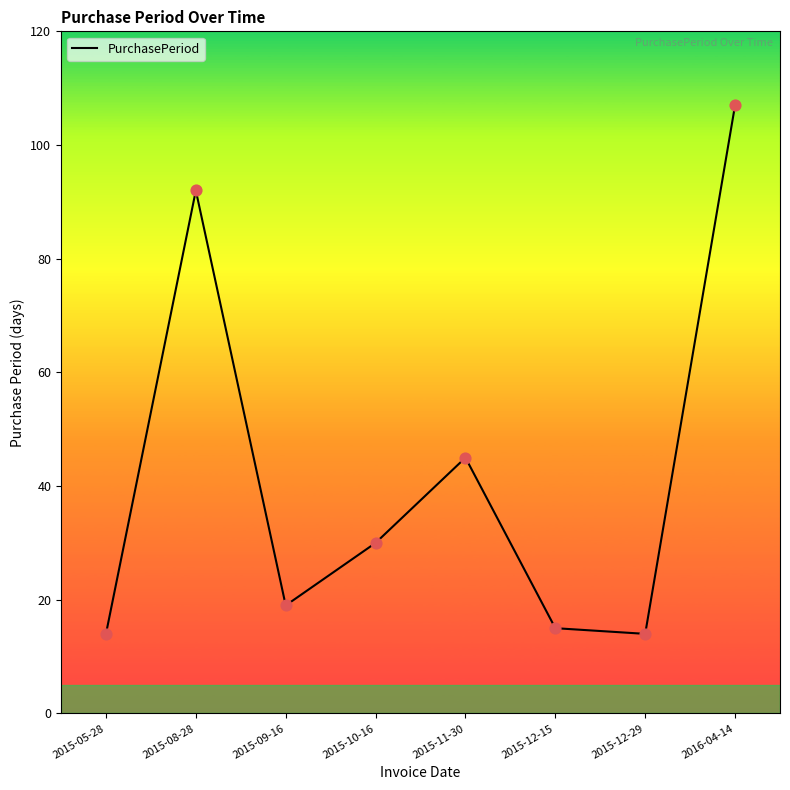

Which has a higher value, 2016-04-14 or 2015-05-28?

2016-04-14